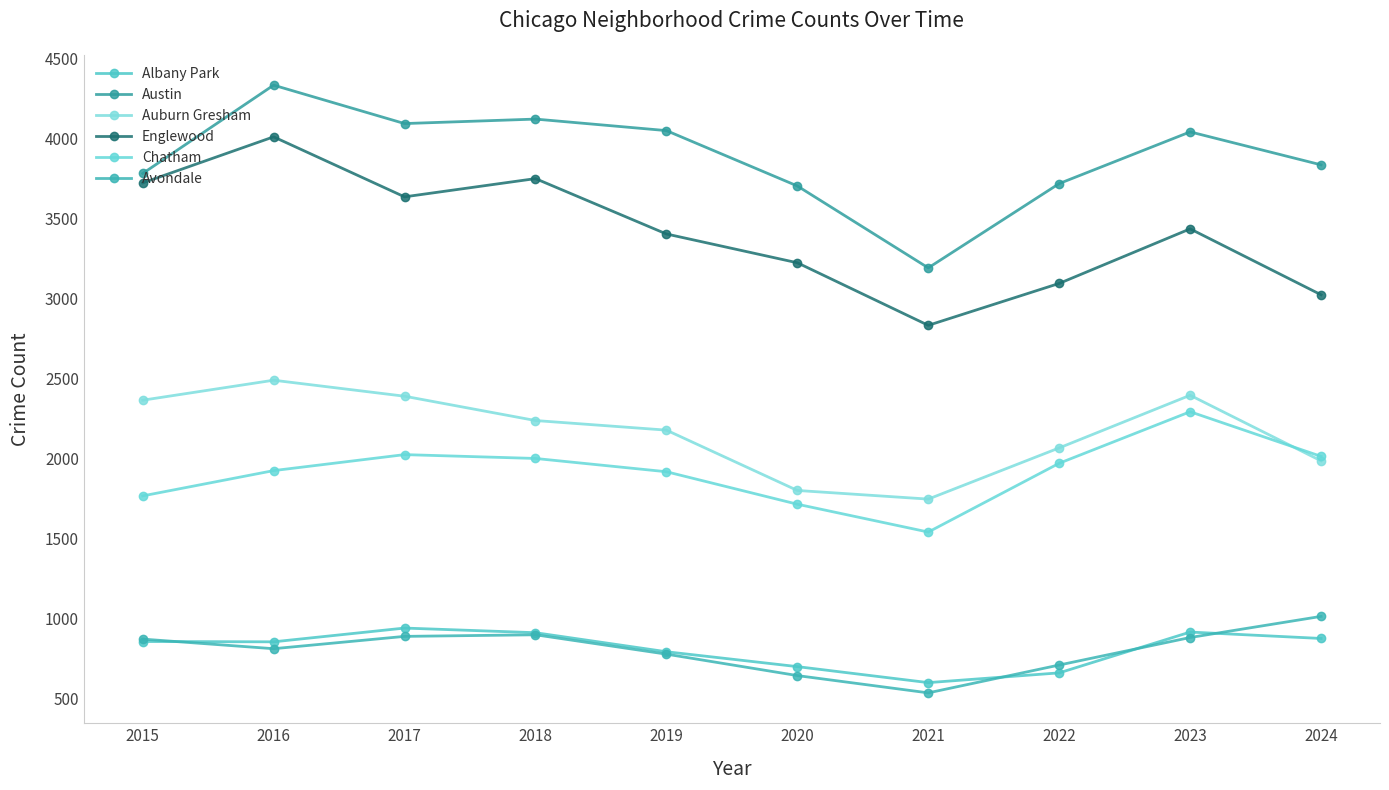

Is this an area chart (filled region under the line)?

No